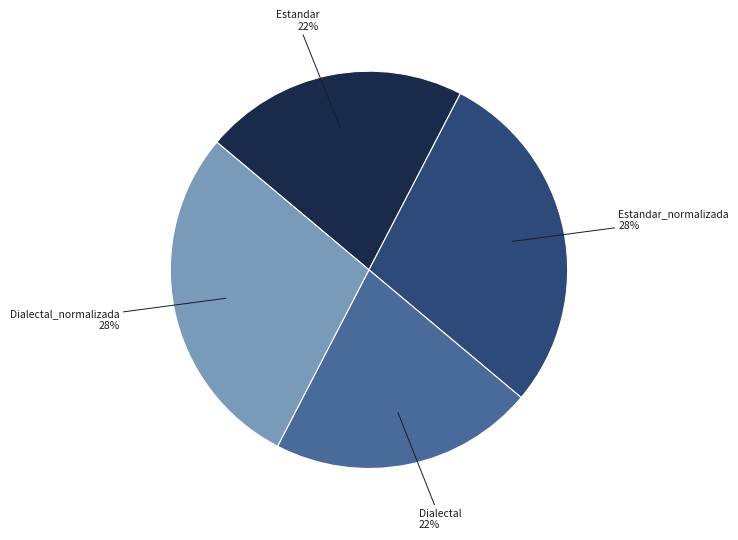

How many slices are in this pie chart?

4